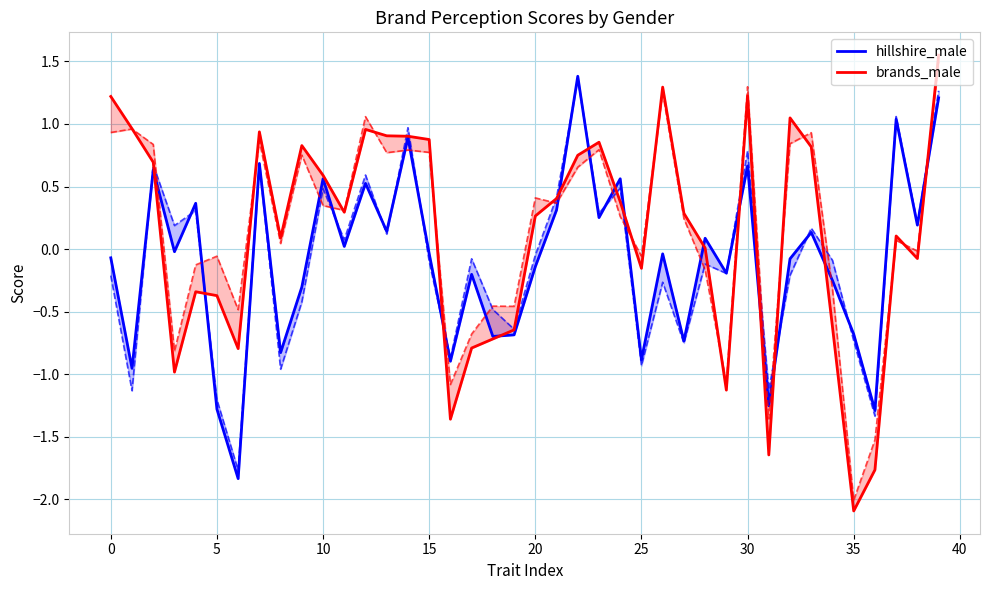

How many values in the brands_male series are below 0?

15